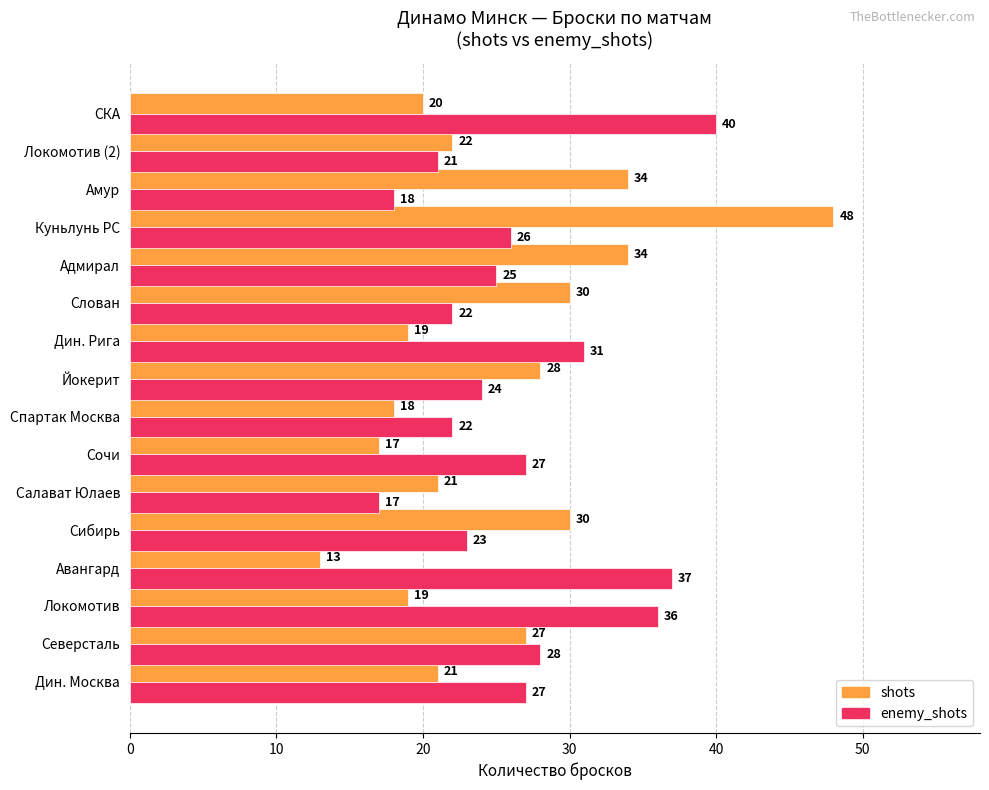

What are all the series names shown in the legend?

shots, enemy_shots